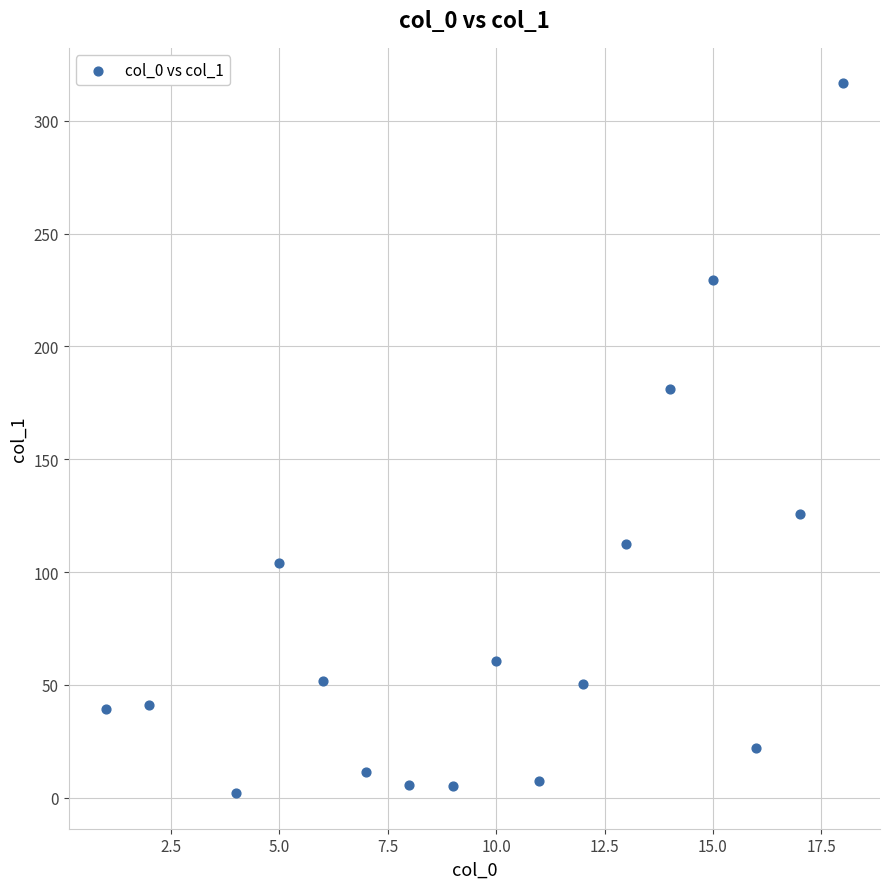

What is the range of Y values (max minus min)?

314.6